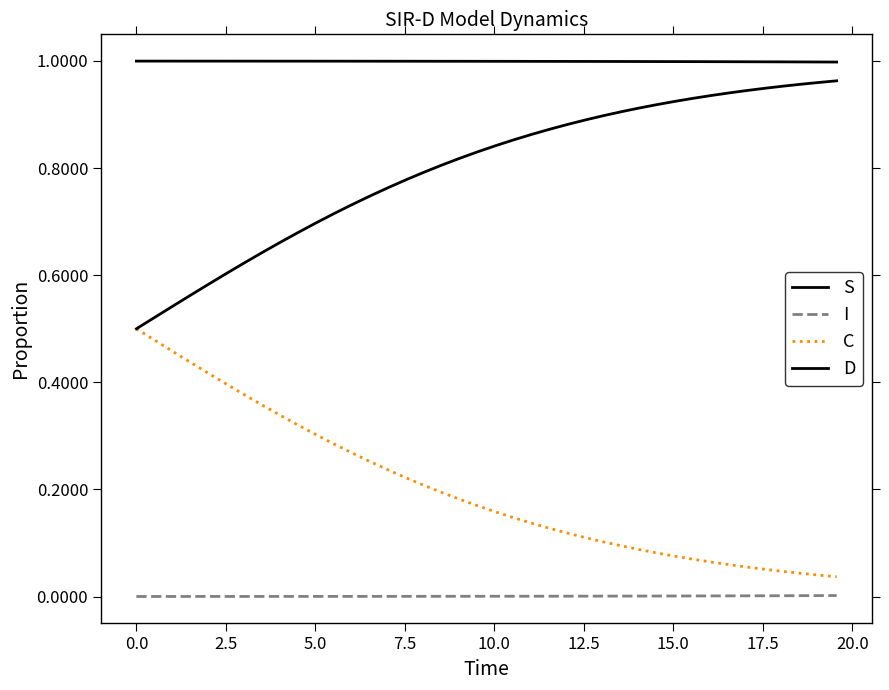

Rank the series by their average value, from highest to lowest.

S, D, C, I